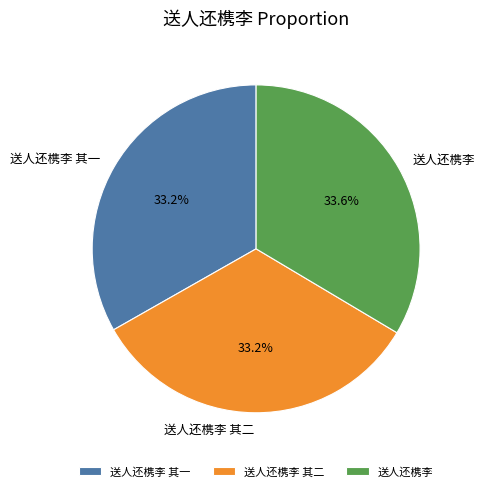

Is there a majority slice in this chart?

No